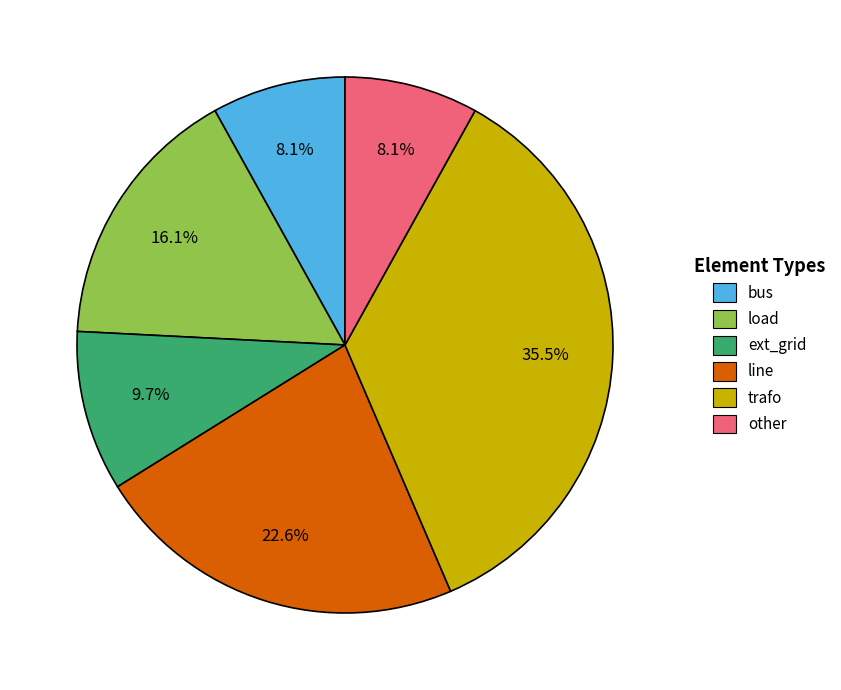

How many slices are in this pie chart?

6